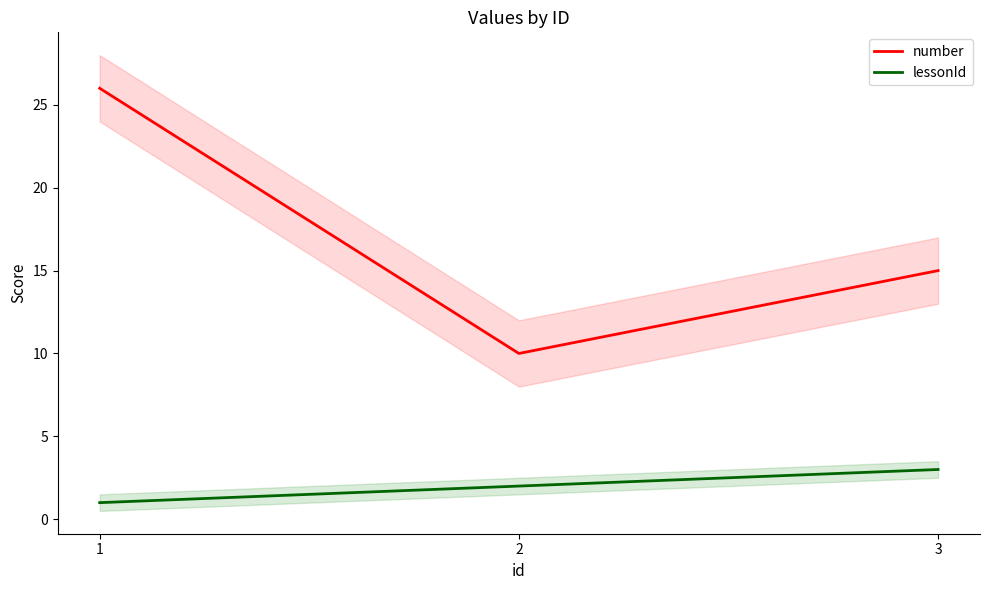

At which label is lessonId closest to 2?

2